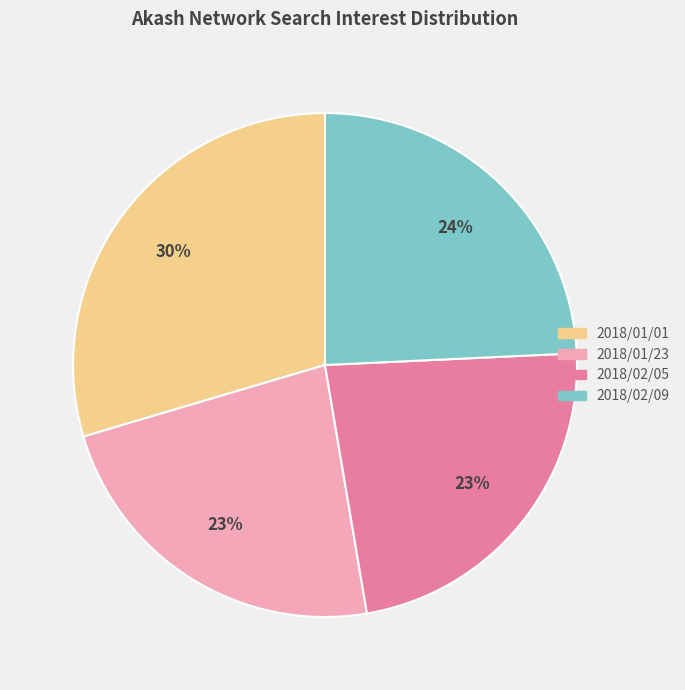

What percentage is the 2018/02/05 slice, to the nearest percent?

23%